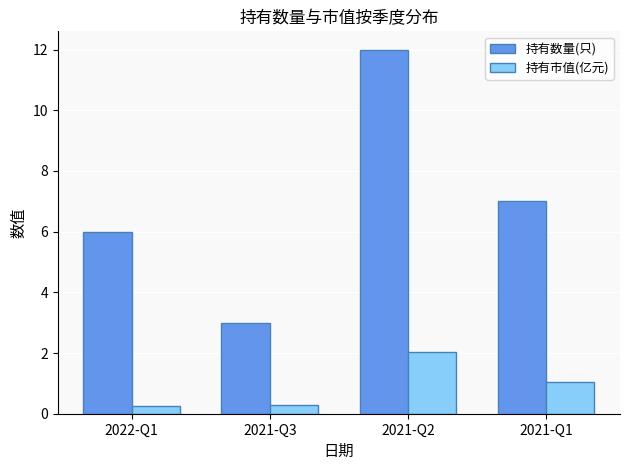

How many bars are there in total?

8